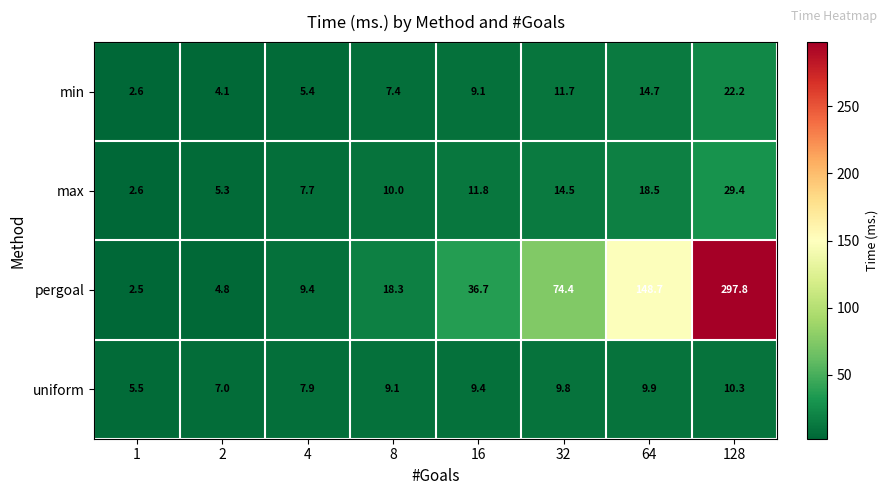

What is the difference between the maximum and minimum values in the min series?

19.6